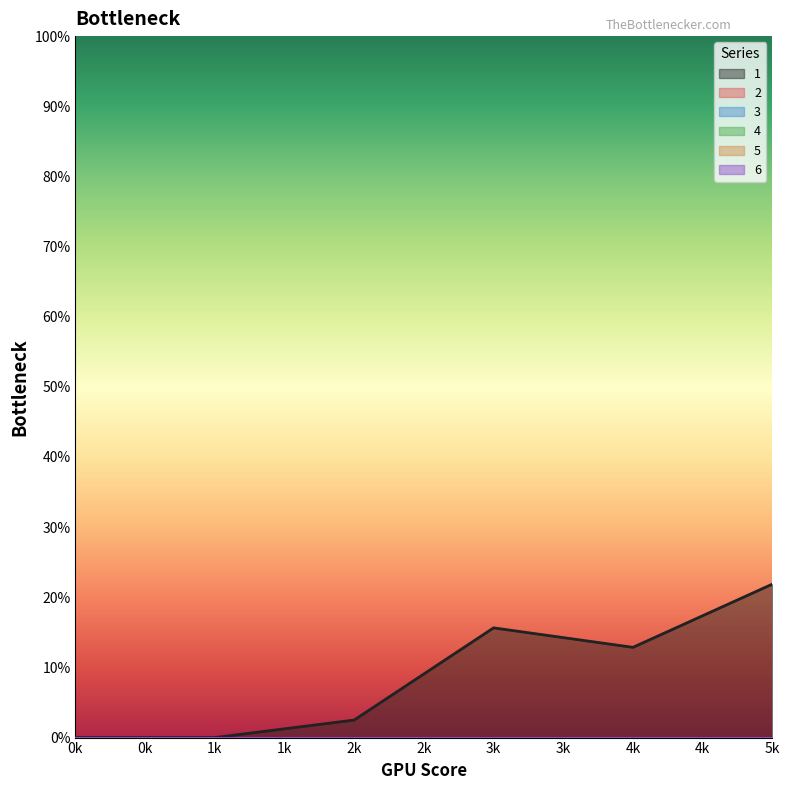

What are all the series names shown in the legend?

1, 2, 3, 4, 5, 6